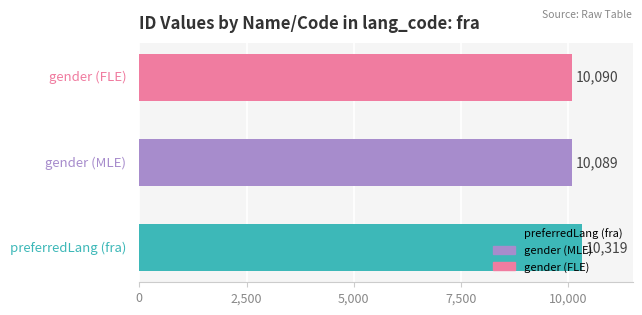

Rank the categories by value from lowest to highest.

gender (MLE), gender (FLE), preferredLang (fra)